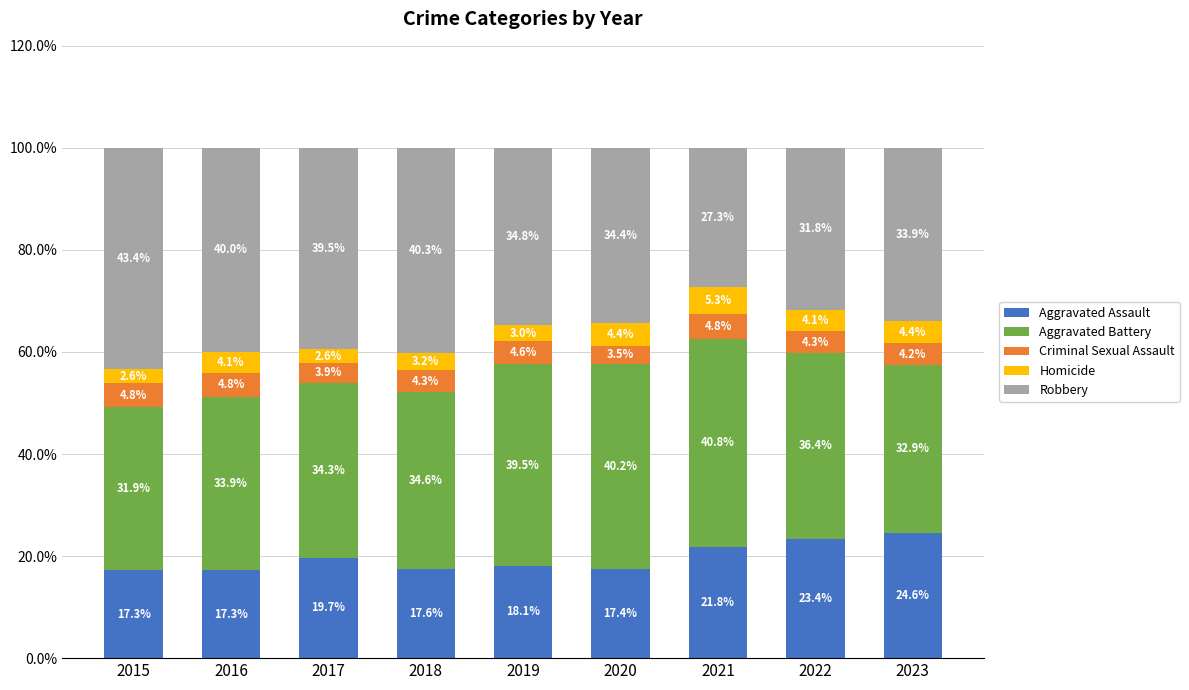

What is the lowest value of the Aggravated Assault series?

17.3